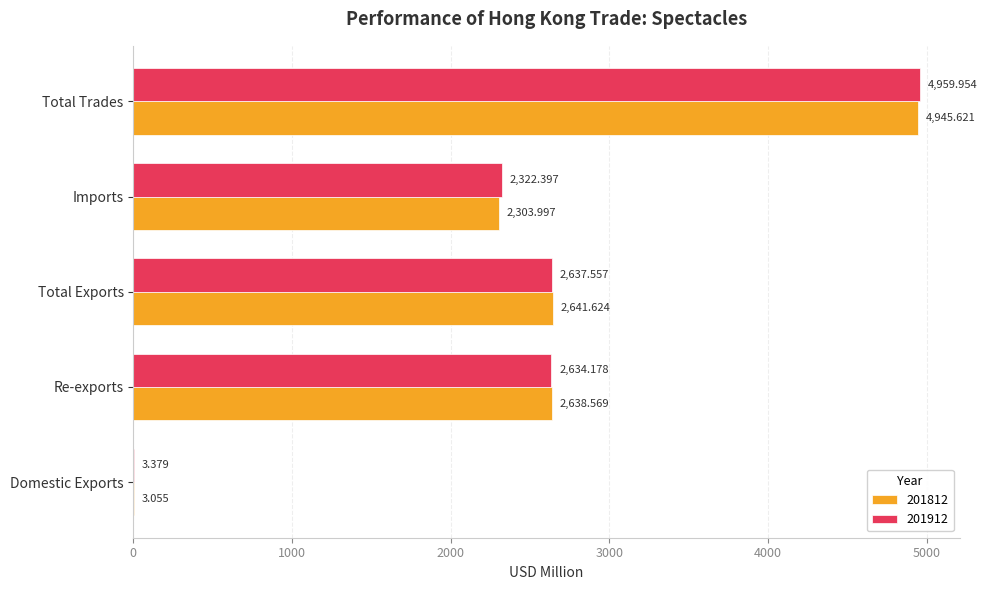

The 201812 series shows 1628.4 at Re-exports. True or false?

False